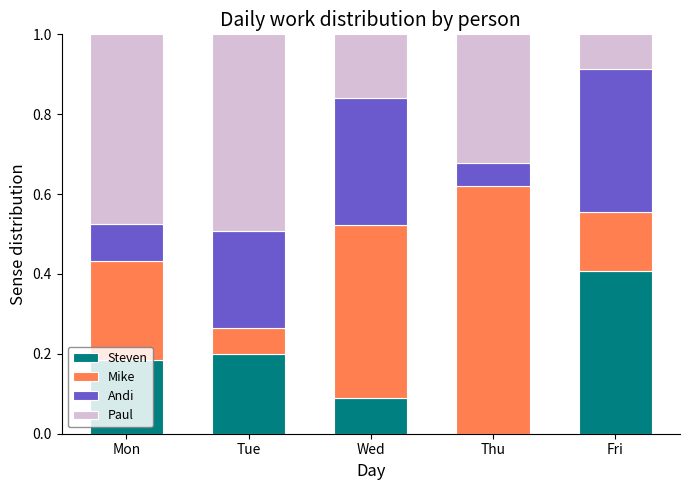

Which has a higher value, Mon or Wed?

Mon